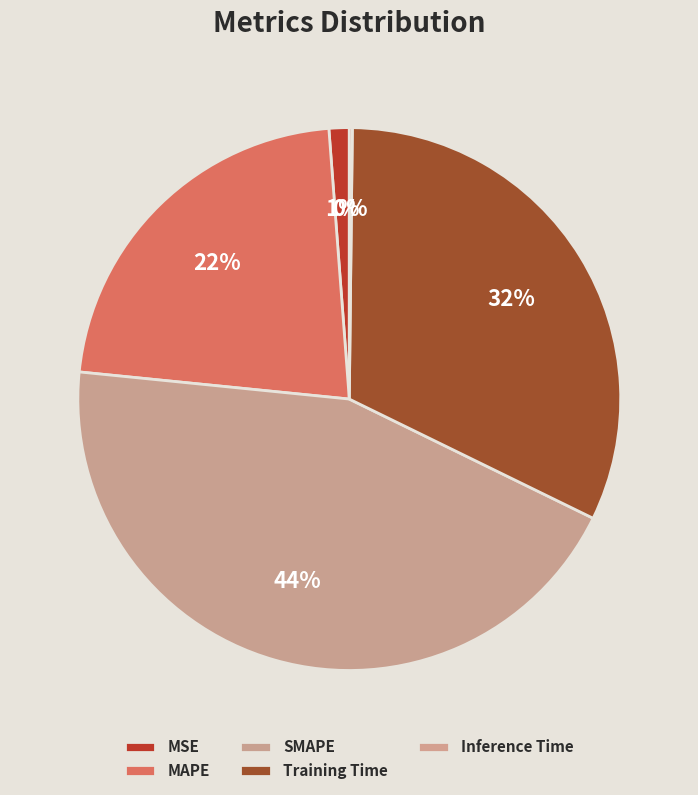

Count the number of slices in the pie.

5